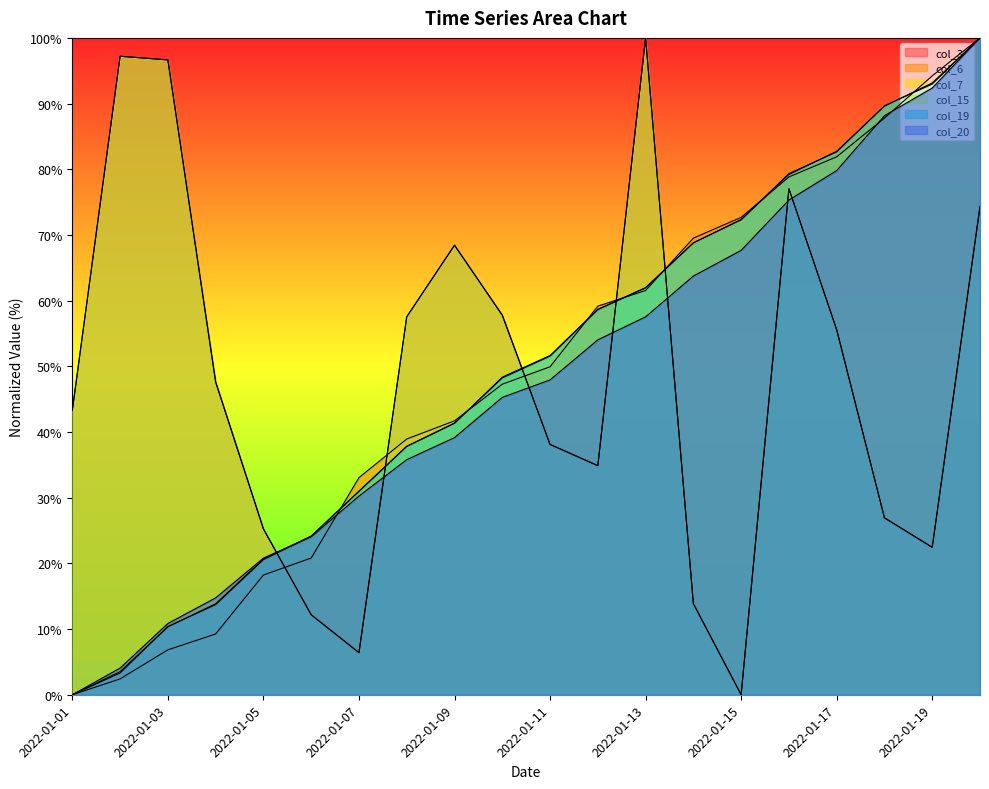

The value of col_15 at 2022-01-06 is 5.3. True or false?

False